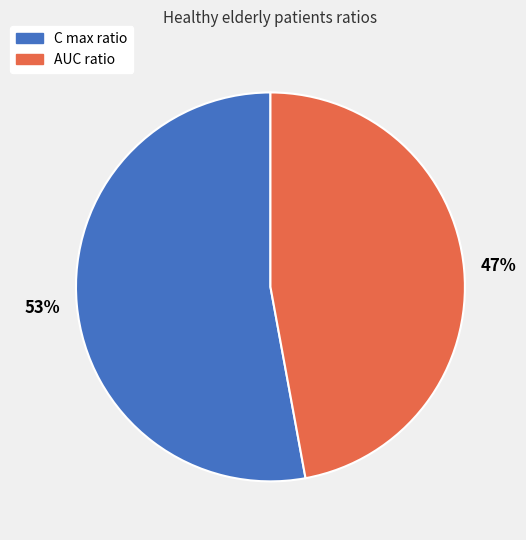

Approximately how many times larger is the value at C max ratio compared to AUC ratio?

1.1